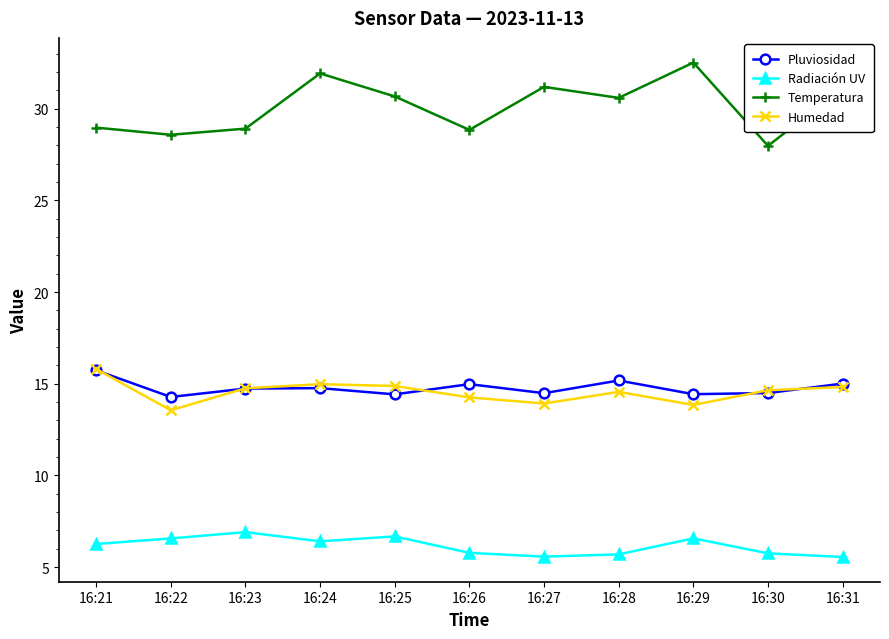

How many lines are shown in the chart?

4